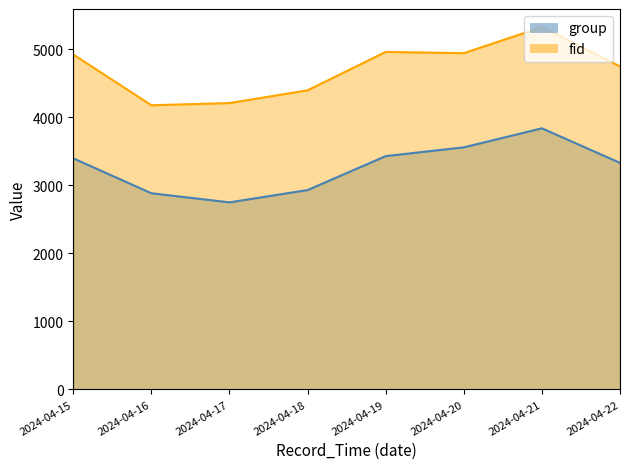

What is the sum of all group values?

26113